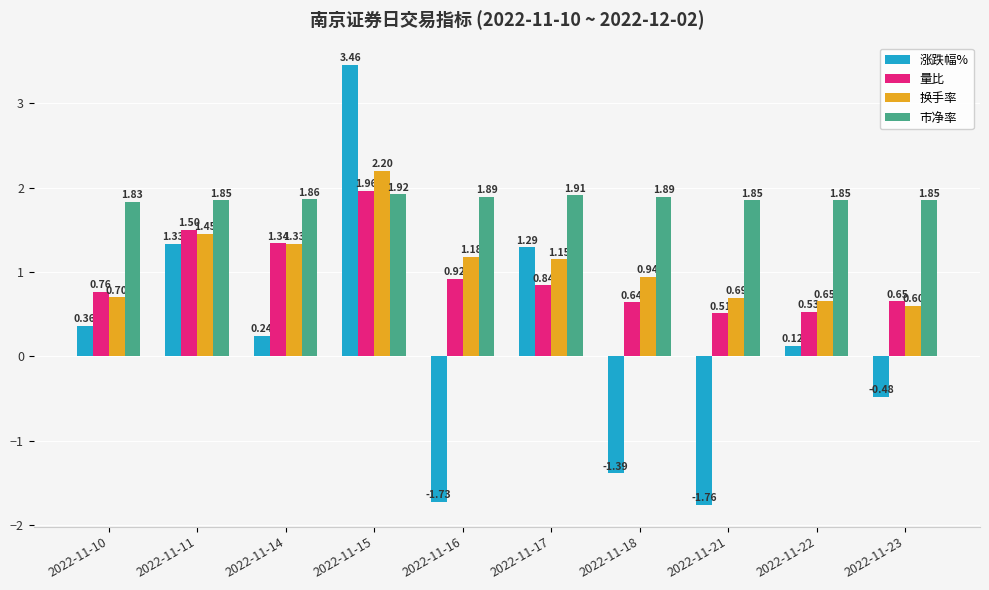

List the series in order of their peak value, lowest first.

市净率, 量比, 换手率, 涨跌幅%